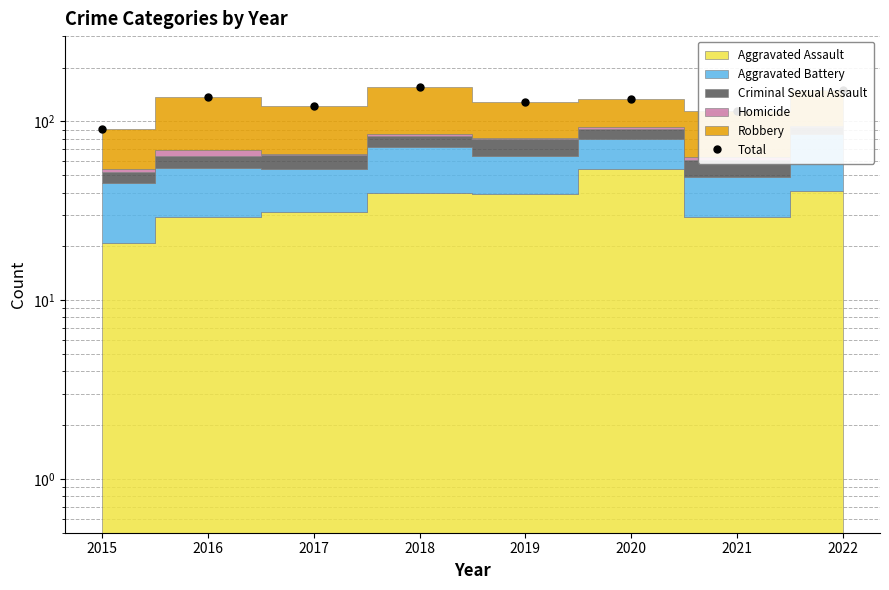

At which category does the data reach its first local valley?

2017